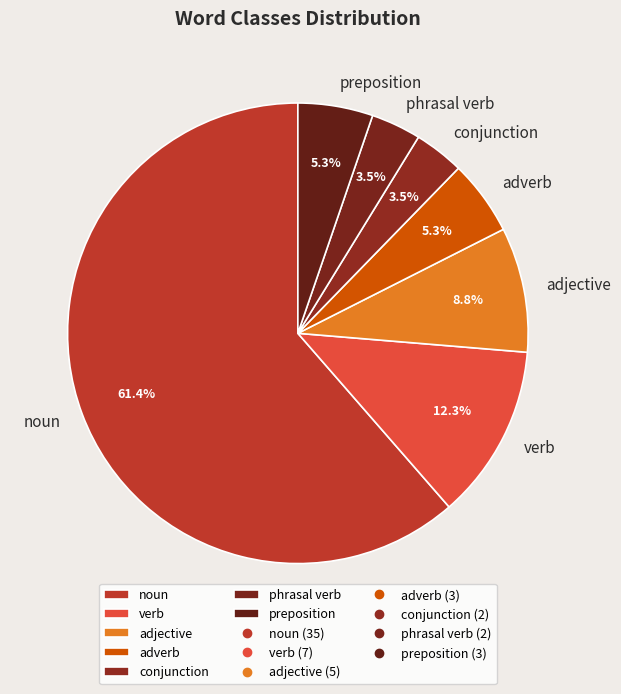

To the nearest percent, what portion does verb represent?

12%